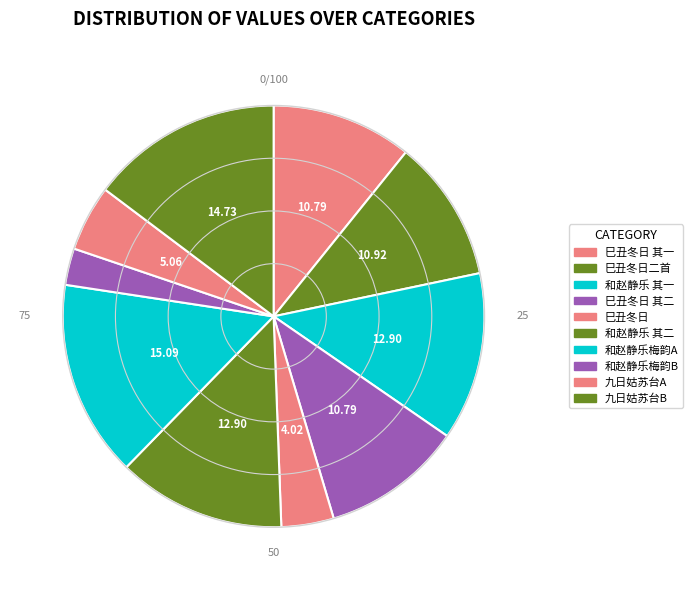

Which slice is the largest?

和赵静乐梅韵